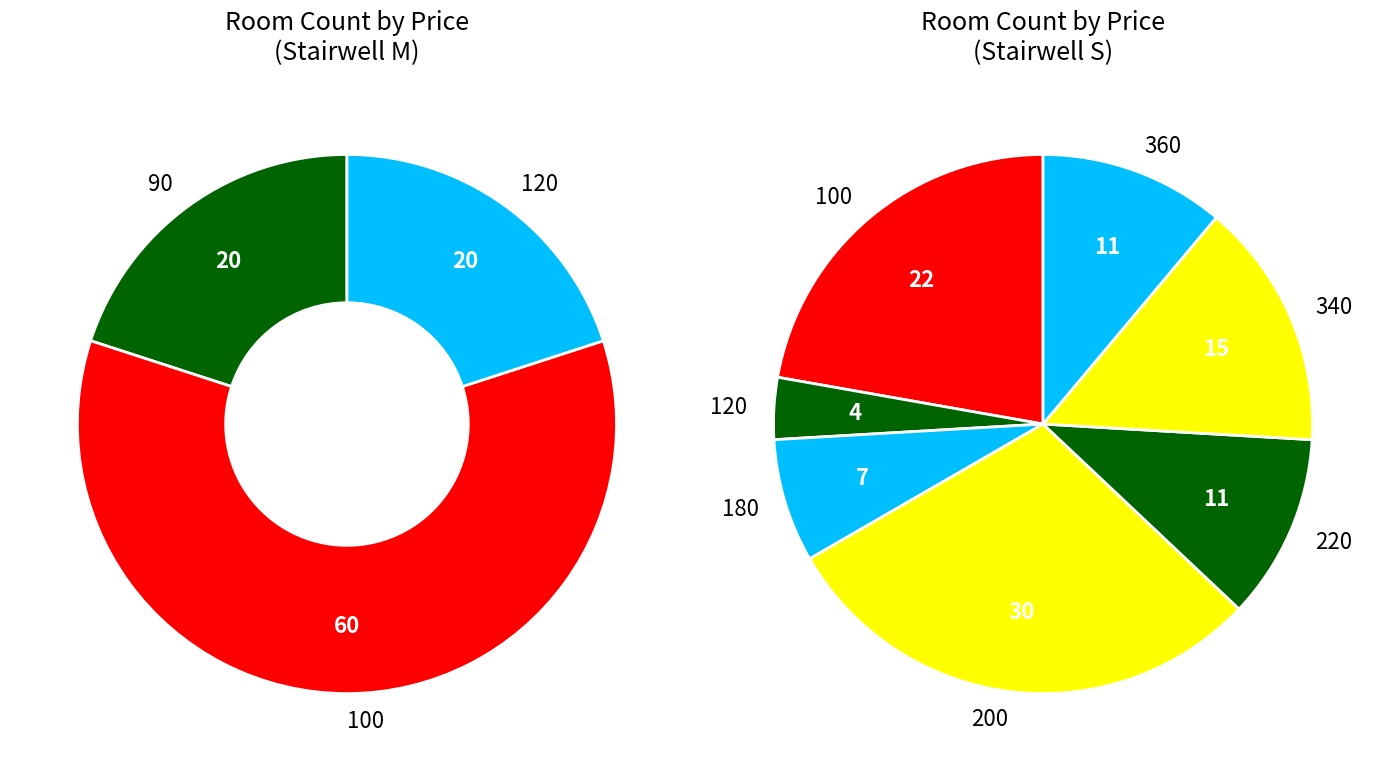

Is 100 the majority of the pie?

No